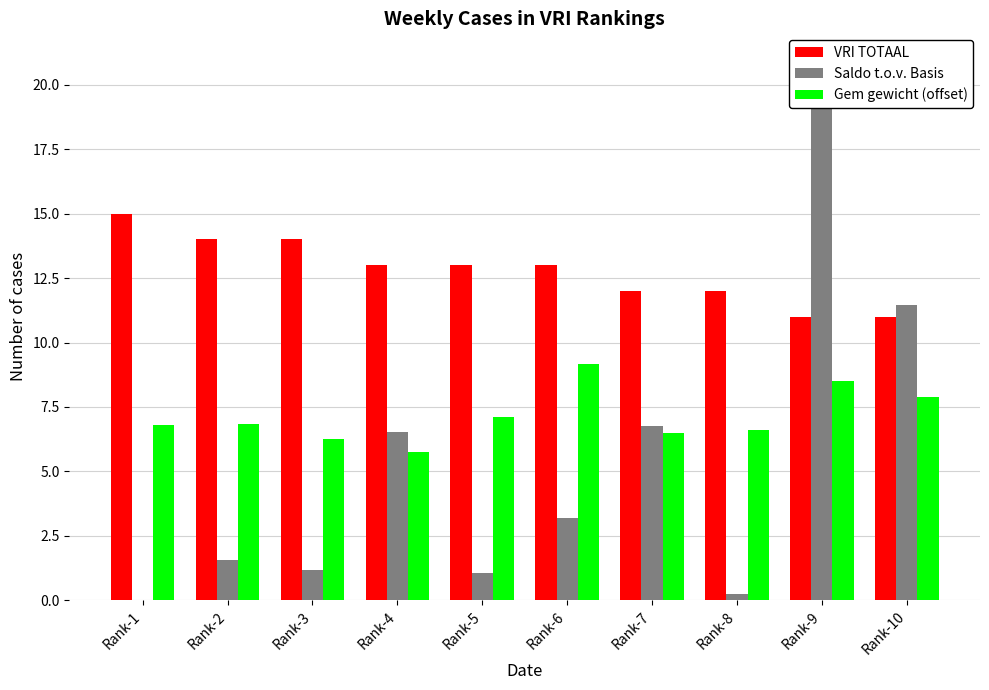

How many data points in VRI TOTAAL are less than 13?

4